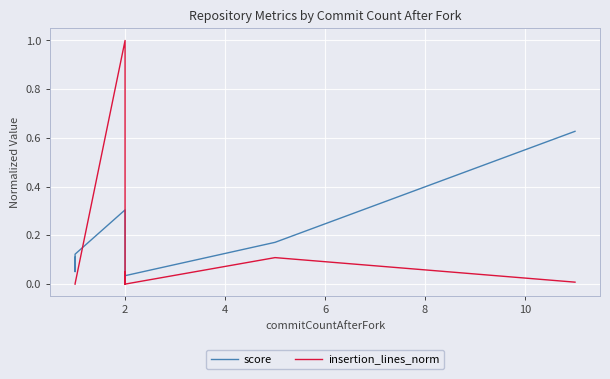

How many series are shown in this chart?

2